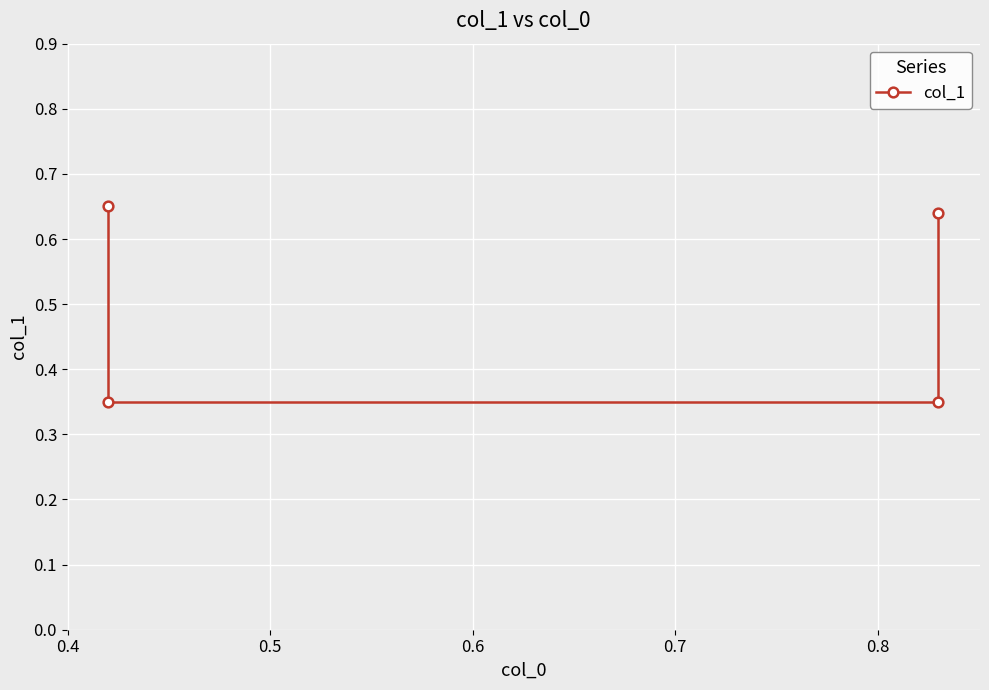

Count the number of data series in this chart.

1